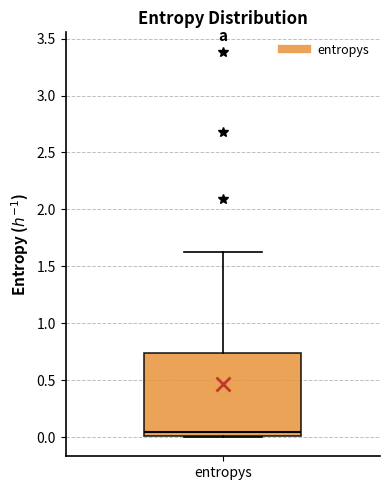

Transcribe this box plot: give where the median line is, the range the box spans, and where the two whiskers end, as read against the y-axis. The values are not printed on the chart, so give them approximately, as read against the axis.

median 0.05, box 0.00 to 0.75, whiskers 0.00 to 1.65